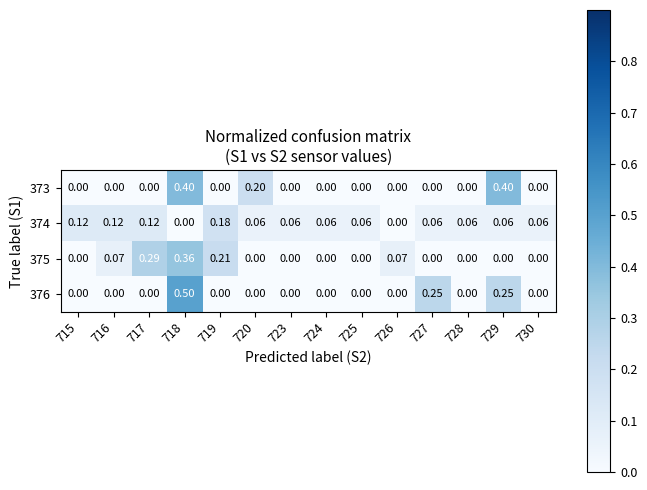

Which series has the widest spread of values?

376